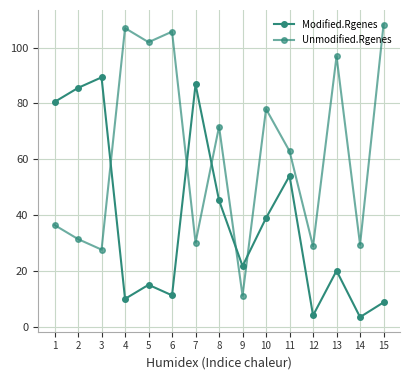

Count the number of data series in this chart.

2